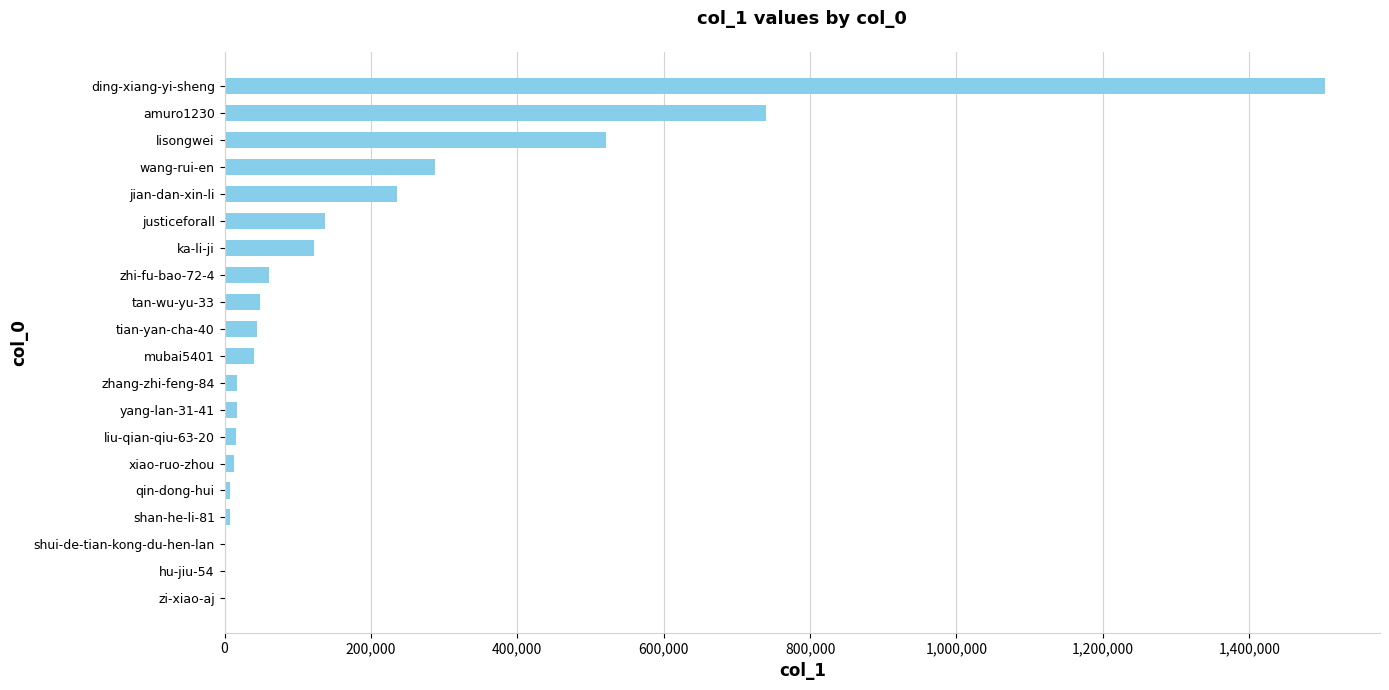

True or false: the data shows 136737 at justiceforall.

True